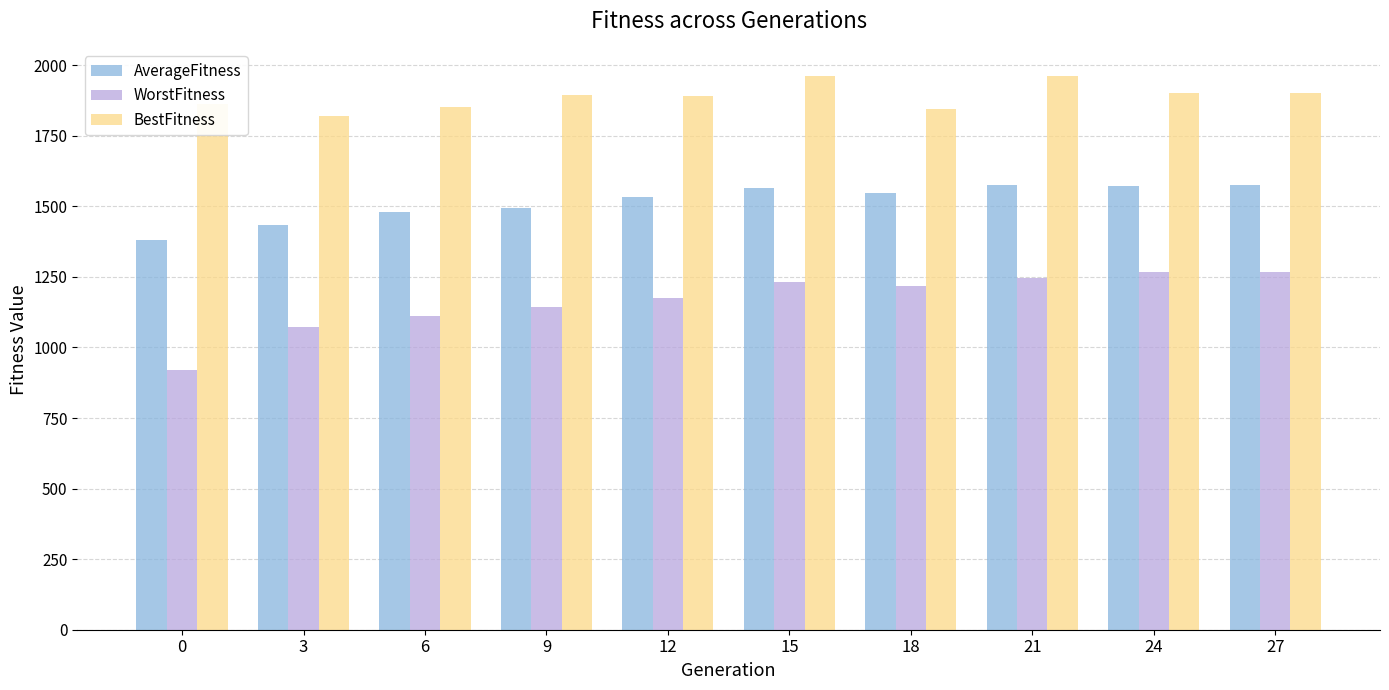

How many data points in AverageFitness are above 1547?

5